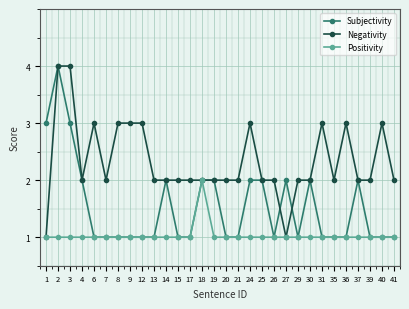

Which category has the highest value in the Positivity series?

18